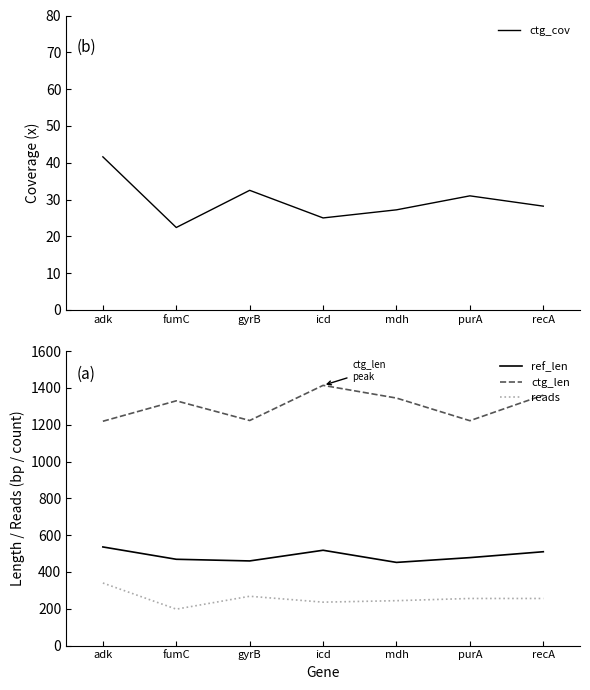

Reading left to right, extract all data points from this chart.

ctg_cov: adk=41.6	fumC=22.4	gyrB=32.5	icd=25.0	mdh=27.2	purA=31.0	recA=28.2
ref_len: adk=536.0	fumC=469.0	gyrB=460.0	icd=518.0	mdh=452.0	purA=478.0	recA=510.0
ctg_len: adk=1219.0	fumC=1330.0	gyrB=1223.0	icd=1414.0	mdh=1345.0	purA=1222.0	recA=1361.0
reads: adk=340.0	fumC=198.0	gyrB=268.0	icd=236.0	mdh=244.0	purA=256.0	recA=256.0